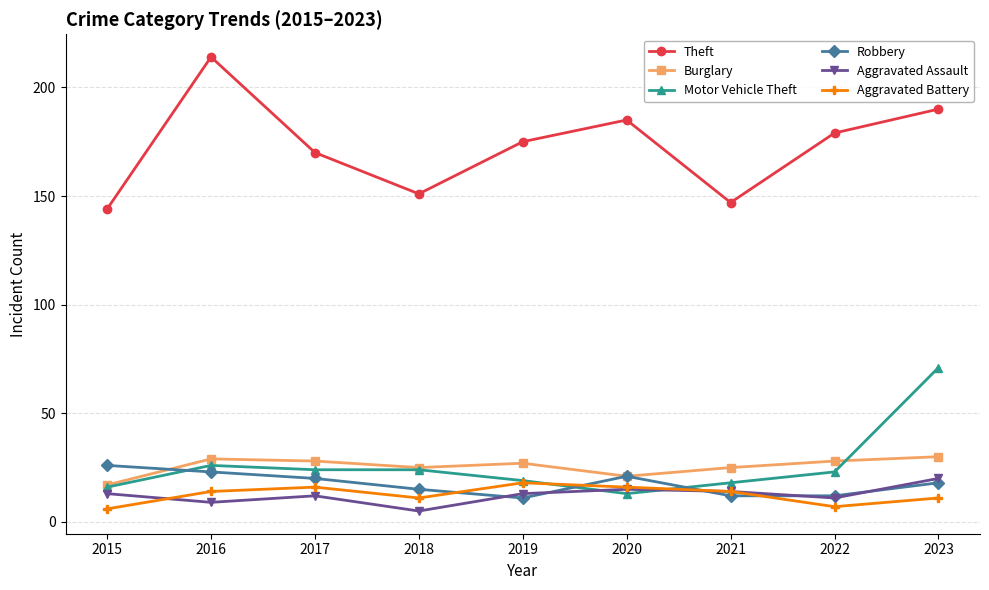

Reading left to right, extract all data points from this chart.

Theft: 144	214	170	151	175	185	147	179	190
Burglary: 17	29	28	25	27	21	25	28	30
Motor Vehicle Theft: 16	26	24	24	19	13	18	23	71
Robbery: 26	23	20	15	11	21	12	12	18
Aggravated Assault: 13	9	12	5	13	15	14	11	20
Aggravated Battery: 6	14	16	11	18	16	14	7	11